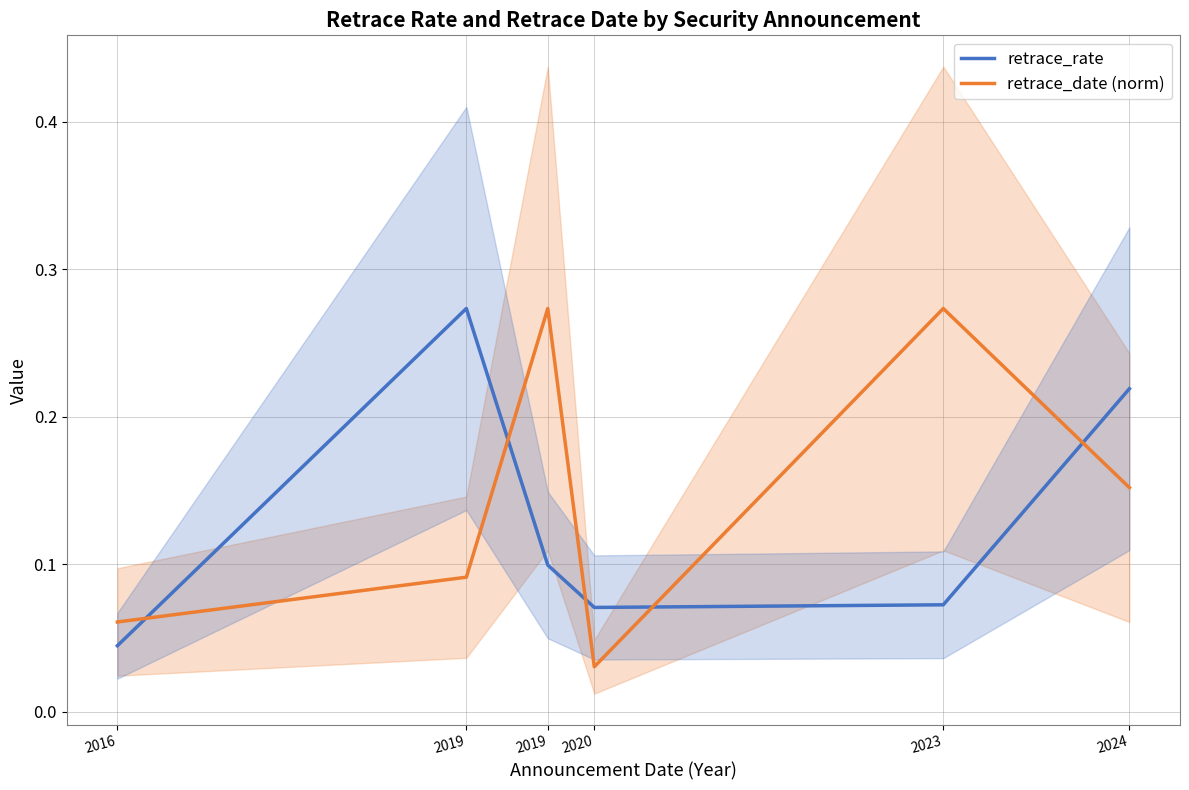

Reading left to right, what are all the values shown in this chart?

retrace_rate: 2016=0.0	2019=0.3	2019=0.1	2020=0.1	2023=0.1	2024=0.2
retrace_date (norm): 2016=0.1	2019=0.1	2019=0.3	2020=0.0	2023=0.3	2024=0.2